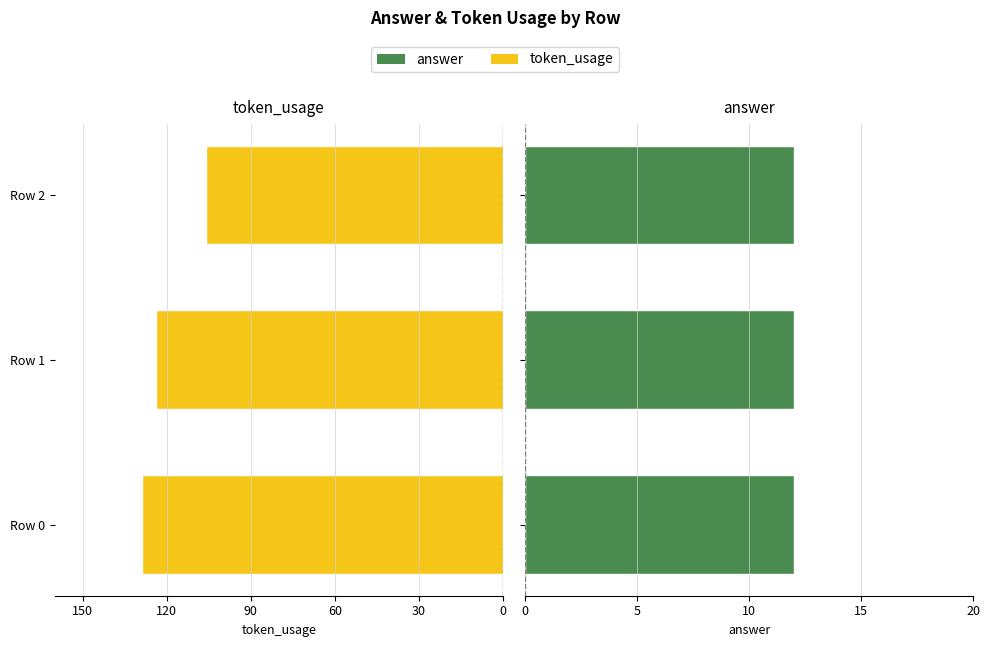

Which series has the largest range (max minus min)?

token_usage